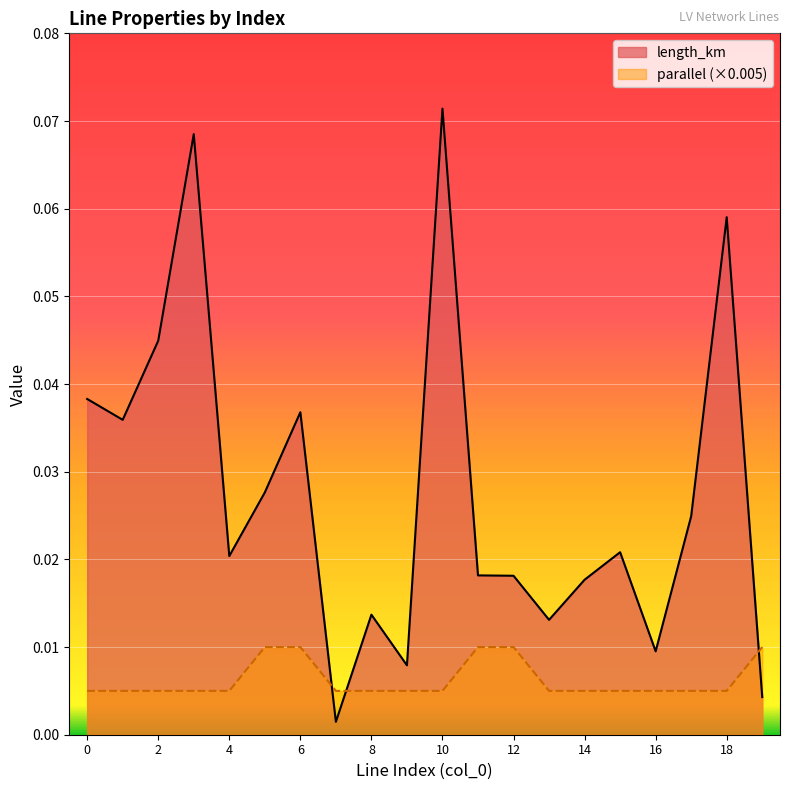

Reading right to left, extract all data points from this chart.

length_km: 19=0.0	18=0.1	17=0.0	16=0.0	15=0.0	14=0.0	13=0.0	12=0.0	11=0.0	10=0.1	9=0.0	8=0.0	7=0.0	6=0.0	5=0.0	4=0.0	3=0.1	2=0.0	1=0.0	0=0.0
parallel: 19=0.0	18=0.0	17=0.0	16=0.0	15=0.0	14=0.0	13=0.0	12=0.0	11=0.0	10=0.0	9=0.0	8=0.0	7=0.0	6=0.0	5=0.0	4=0.0	3=0.0	2=0.0	1=0.0	0=0.0